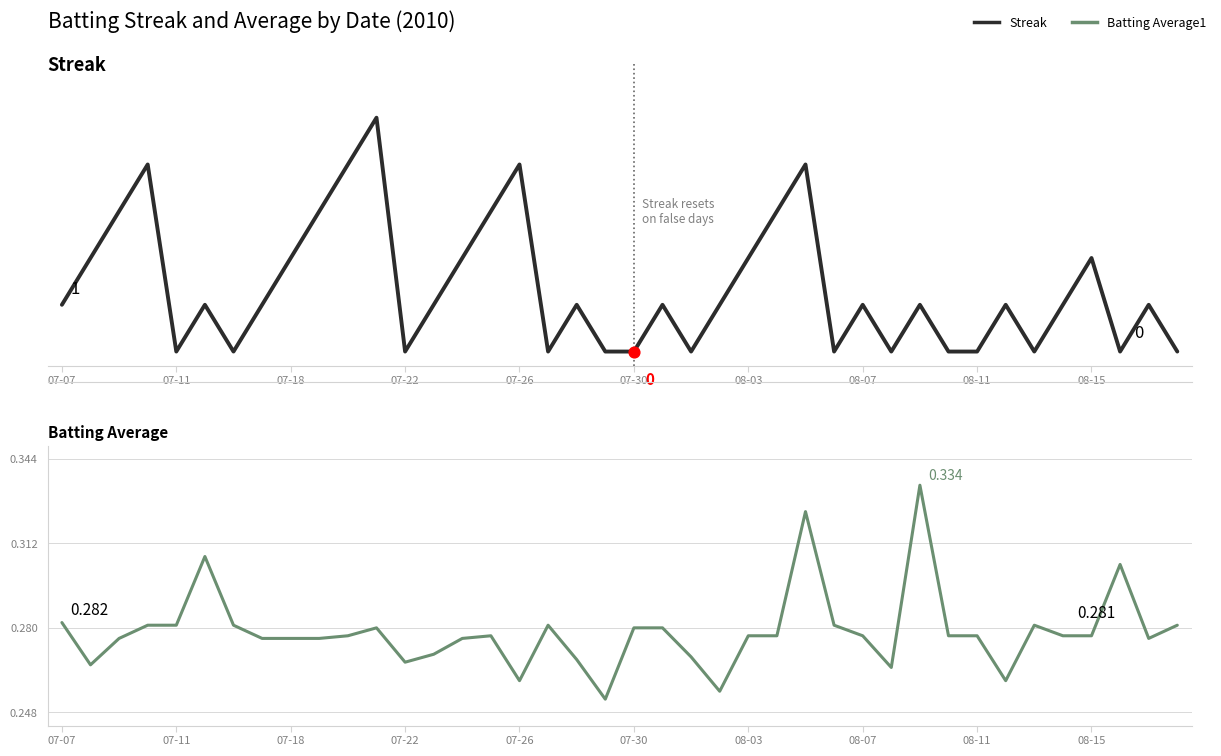

Which series has the largest Y range (max minus min)?

Streak